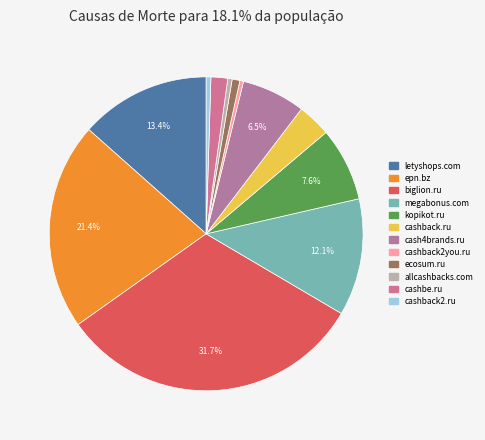

To the nearest percent, what is the combined percentage of cashbe.ru and ecosum.ru?

3%